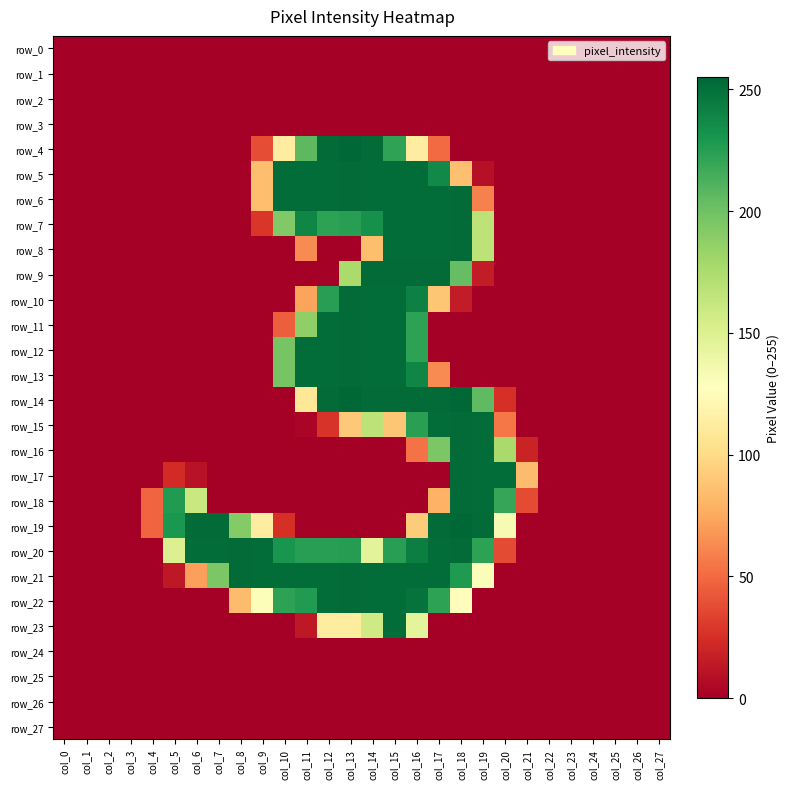

Reading right to left, extract all data points from this chart.

row_0: col_27=0	col_26=0	col_25=0	col_24=0	col_23=0	col_22=0	col_21=0	col_20=0	col_19=0	col_18=0	col_17=0	col_16=0	col_15=0	col_14=0	col_13=0	col_12=0	col_11=0	col_10=0	col_9=0	col_8=0	col_7=0	col_6=0	col_5=0	col_4=0	col_3=0	col_2=0	col_1=0	col_0=0
row_1: col_27=0	col_26=0	col_25=0	col_24=0	col_23=0	col_22=0	col_21=0	col_20=0	col_19=0	col_18=0	col_17=0	col_16=0	col_15=0	col_14=0	col_13=0	col_12=0	col_11=0	col_10=0	col_9=0	col_8=0	col_7=0	col_6=0	col_5=0	col_4=0	col_3=0	col_2=0	col_1=0	col_0=0
row_2: col_27=0	col_26=0	col_25=0	col_24=0	col_23=0	col_22=0	col_21=0	col_20=0	col_19=0	col_18=0	col_17=0	col_16=0	col_15=0	col_14=0	col_13=0	col_12=0	col_11=0	col_10=0	col_9=0	col_8=0	col_7=0	col_6=0	col_5=0	col_4=0	col_3=0	col_2=0	col_1=0	col_0=0
row_3: col_27=0	col_26=0	col_25=0	col_24=0	col_23=0	col_22=0	col_21=0	col_20=0	col_19=0	col_18=0	col_17=0	col_16=0	col_15=0	col_14=0	col_13=0	col_12=0	col_11=0	col_10=0	col_9=0	col_8=0	col_7=0	col_6=0	col_5=0	col_4=0	col_3=0	col_2=0	col_1=0	col_0=0
row_4: col_27=0	col_26=0	col_25=0	col_24=0	col_23=0	col_22=0	col_21=0	col_20=0	col_19=0	col_18=0	col_17=50	col_16=113	col_15=222	col_14=253	col_13=255	col_12=253	col_11=207	col_10=113	col_9=38	col_8=0	col_7=0	col_6=0	col_5=0	col_4=0	col_3=0	col_2=0	col_1=0	col_0=0
row_5: col_27=0	col_26=0	col_25=0	col_24=0	col_23=0	col_22=0	col_21=0	col_20=0	col_19=9	col_18=86	col_17=237	col_16=252	col_15=252	col_14=252	col_13=253	col_12=252	col_11=252	col_10=252	col_9=85	col_8=0	col_7=0	col_6=0	col_5=0	col_4=0	col_3=0	col_2=0	col_1=0	col_0=0
row_6: col_27=0	col_26=0	col_25=0	col_24=0	col_23=0	col_22=0	col_21=0	col_20=0	col_19=59	col_18=253	col_17=252	col_16=252	col_15=252	col_14=252	col_13=253	col_12=252	col_11=252	col_10=252	col_9=85	col_8=0	col_7=0	col_6=0	col_5=0	col_4=0	col_3=0	col_2=0	col_1=0	col_0=0
row_7: col_27=0	col_26=0	col_25=0	col_24=0	col_23=0	col_22=0	col_21=0	col_20=0	col_19=167	col_18=253	col_17=252	col_16=252	col_15=252	col_14=233	col_13=225	col_12=223	col_11=239	col_10=193	col_9=28	col_8=0	col_7=0	col_6=0	col_5=0	col_4=0	col_3=0	col_2=0	col_1=0	col_0=0
row_8: col_27=0	col_26=0	col_25=0	col_24=0	col_23=0	col_22=0	col_21=0	col_20=0	col_19=167	col_18=253	col_17=252	col_16=252	col_15=252	col_14=85	col_13=0	col_12=0	col_11=63	col_10=0	col_9=0	col_8=0	col_7=0	col_6=0	col_5=0	col_4=0	col_3=0	col_2=0	col_1=0	col_0=0
row_9: col_27=0	col_26=0	col_25=0	col_24=0	col_23=0	col_22=0	col_21=0	col_20=0	col_19=15	col_18=204	col_17=253	col_16=253	col_15=253	col_14=253	col_13=176	col_12=0	col_11=0	col_10=0	col_9=0	col_8=0	col_7=0	col_6=0	col_5=0	col_4=0	col_3=0	col_2=0	col_1=0	col_0=0
row_10: col_27=0	col_26=0	col_25=0	col_24=0	col_23=0	col_22=0	col_21=0	col_20=0	col_19=0	col_18=15	col_17=89	col_16=242	col_15=252	col_14=252	col_13=253	col_12=225	col_11=73	col_10=0	col_9=0	col_8=0	col_7=0	col_6=0	col_5=0	col_4=0	col_3=0	col_2=0	col_1=0	col_0=0
row_11: col_27=0	col_26=0	col_25=0	col_24=0	col_23=0	col_22=0	col_21=0	col_20=0	col_19=0	col_18=0	col_17=0	col_16=223	col_15=252	col_14=252	col_13=253	col_12=252	col_11=187	col_10=45	col_9=0	col_8=0	col_7=0	col_6=0	col_5=0	col_4=0	col_3=0	col_2=0	col_1=0	col_0=0
row_12: col_27=0	col_26=0	col_25=0	col_24=0	col_23=0	col_22=0	col_21=0	col_20=0	col_19=0	col_18=0	col_17=0	col_16=223	col_15=252	col_14=252	col_13=253	col_12=252	col_11=252	col_10=197	col_9=0	col_8=0	col_7=0	col_6=0	col_5=0	col_4=0	col_3=0	col_2=0	col_1=0	col_0=0
row_13: col_27=0	col_26=0	col_25=0	col_24=0	col_23=0	col_22=0	col_21=0	col_20=0	col_19=0	col_18=0	col_17=63	col_16=239	col_15=252	col_14=252	col_13=253	col_12=252	col_11=252	col_10=197	col_9=0	col_8=0	col_7=0	col_6=0	col_5=0	col_4=0	col_3=0	col_2=0	col_1=0	col_0=0
row_14: col_27=0	col_26=0	col_25=0	col_24=0	col_23=0	col_22=0	col_21=0	col_20=25	col_19=206	col_18=255	col_17=253	col_16=253	col_15=253	col_14=253	col_13=255	col_12=253	col_11=108	col_10=0	col_9=0	col_8=0	col_7=0	col_6=0	col_5=0	col_4=0	col_3=0	col_2=0	col_1=0	col_0=0
row_15: col_27=0	col_26=0	col_25=0	col_24=0	col_23=0	col_22=0	col_21=0	col_20=55	col_19=252	col_18=253	col_17=252	col_16=224	col_15=89	col_14=167	col_13=90	col_12=27	col_11=3	col_10=0	col_9=0	col_8=0	col_7=0	col_6=0	col_5=0	col_4=0	col_3=0	col_2=0	col_1=0	col_0=0
row_16: col_27=0	col_26=0	col_25=0	col_24=0	col_23=0	col_22=0	col_21=19	col_20=177	col_19=252	col_18=253	col_17=195	col_16=53	col_15=0	col_14=0	col_13=0	col_12=0	col_11=0	col_10=0	col_9=0	col_8=0	col_7=0	col_6=0	col_5=0	col_4=0	col_3=0	col_2=0	col_1=0	col_0=0
row_17: col_27=0	col_26=0	col_25=0	col_24=0	col_23=0	col_22=0	col_21=84	col_20=252	col_19=252	col_18=253	col_17=0	col_16=0	col_15=0	col_14=0	col_13=0	col_12=0	col_11=0	col_10=0	col_9=0	col_8=0	col_7=0	col_6=10	col_5=23	col_4=0	col_3=0	col_2=0	col_1=0	col_0=0
row_18: col_27=0	col_26=0	col_25=0	col_24=0	col_23=0	col_22=0	col_21=37	col_20=220	col_19=252	col_18=253	col_17=79	col_16=0	col_15=0	col_14=0	col_13=0	col_12=0	col_11=0	col_10=0	col_9=0	col_8=0	col_7=0	col_6=161	col_5=227	col_4=48	col_3=0	col_2=0	col_1=0	col_0=0
row_19: col_27=0	col_26=0	col_25=0	col_24=0	col_23=0	col_22=0	col_21=0	col_20=133	col_19=253	col_18=255	col_17=253	col_16=92	col_15=0	col_14=0	col_13=0	col_12=0	col_11=0	col_10=25	col_9=113	col_8=192	col_7=253	col_6=253	col_5=229	col_4=48	col_3=0	col_2=0	col_1=0	col_0=0
row_20: col_27=0	col_26=0	col_25=0	col_24=0	col_23=0	col_22=0	col_21=0	col_20=37	col_19=223	col_18=253	col_17=252	col_16=243	col_15=225	col_14=146	col_13=226	col_12=225	col_11=225	col_10=231	col_9=252	col_8=253	col_7=252	col_6=252	col_5=150	col_4=0	col_3=0	col_2=0	col_1=0	col_0=0
row_21: col_27=0	col_26=0	col_25=0	col_24=0	col_23=0	col_22=0	col_21=0	col_20=0	col_19=130	col_18=228	col_17=252	col_16=252	col_15=252	col_14=252	col_13=253	col_12=252	col_11=252	col_10=252	col_9=252	col_8=253	col_7=195	col_6=71	col_5=13	col_4=0	col_3=0	col_2=0	col_1=0	col_0=0
row_22: col_27=0	col_26=0	col_25=0	col_24=0	col_23=0	col_22=0	col_21=0	col_20=0	col_19=0	col_18=126	col_17=223	col_16=249	col_15=252	col_14=252	col_13=253	col_12=252	col_11=227	col_10=223	col_9=130	col_8=84	col_7=0	col_6=0	col_5=0	col_4=0	col_3=0	col_2=0	col_1=0	col_0=0
row_23: col_27=0	col_26=0	col_25=0	col_24=0	col_23=0	col_22=0	col_21=0	col_20=0	col_19=0	col_18=0	col_17=0	col_16=145	col_15=252	col_14=158	col_13=112	col_12=112	col_11=13	col_10=0	col_9=0	col_8=0	col_7=0	col_6=0	col_5=0	col_4=0	col_3=0	col_2=0	col_1=0	col_0=0
row_24: col_27=0	col_26=0	col_25=0	col_24=0	col_23=0	col_22=0	col_21=0	col_20=0	col_19=0	col_18=0	col_17=0	col_16=0	col_15=0	col_14=0	col_13=0	col_12=0	col_11=0	col_10=0	col_9=0	col_8=0	col_7=0	col_6=0	col_5=0	col_4=0	col_3=0	col_2=0	col_1=0	col_0=0
row_25: col_27=0	col_26=0	col_25=0	col_24=0	col_23=0	col_22=0	col_21=0	col_20=0	col_19=0	col_18=0	col_17=0	col_16=0	col_15=0	col_14=0	col_13=0	col_12=0	col_11=0	col_10=0	col_9=0	col_8=0	col_7=0	col_6=0	col_5=0	col_4=0	col_3=0	col_2=0	col_1=0	col_0=0
row_26: col_27=0	col_26=0	col_25=0	col_24=0	col_23=0	col_22=0	col_21=0	col_20=0	col_19=0	col_18=0	col_17=0	col_16=0	col_15=0	col_14=0	col_13=0	col_12=0	col_11=0	col_10=0	col_9=0	col_8=0	col_7=0	col_6=0	col_5=0	col_4=0	col_3=0	col_2=0	col_1=0	col_0=0
row_27: col_27=0	col_26=0	col_25=0	col_24=0	col_23=0	col_22=0	col_21=0	col_20=0	col_19=0	col_18=0	col_17=0	col_16=0	col_15=0	col_14=0	col_13=0	col_12=0	col_11=0	col_10=0	col_9=0	col_8=0	col_7=0	col_6=0	col_5=0	col_4=0	col_3=0	col_2=0	col_1=0	col_0=0